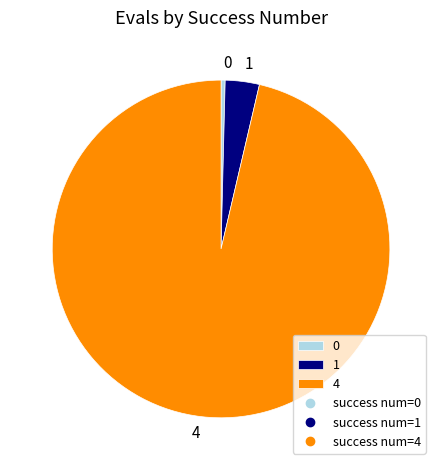

Does any single category account for the majority?

Yes